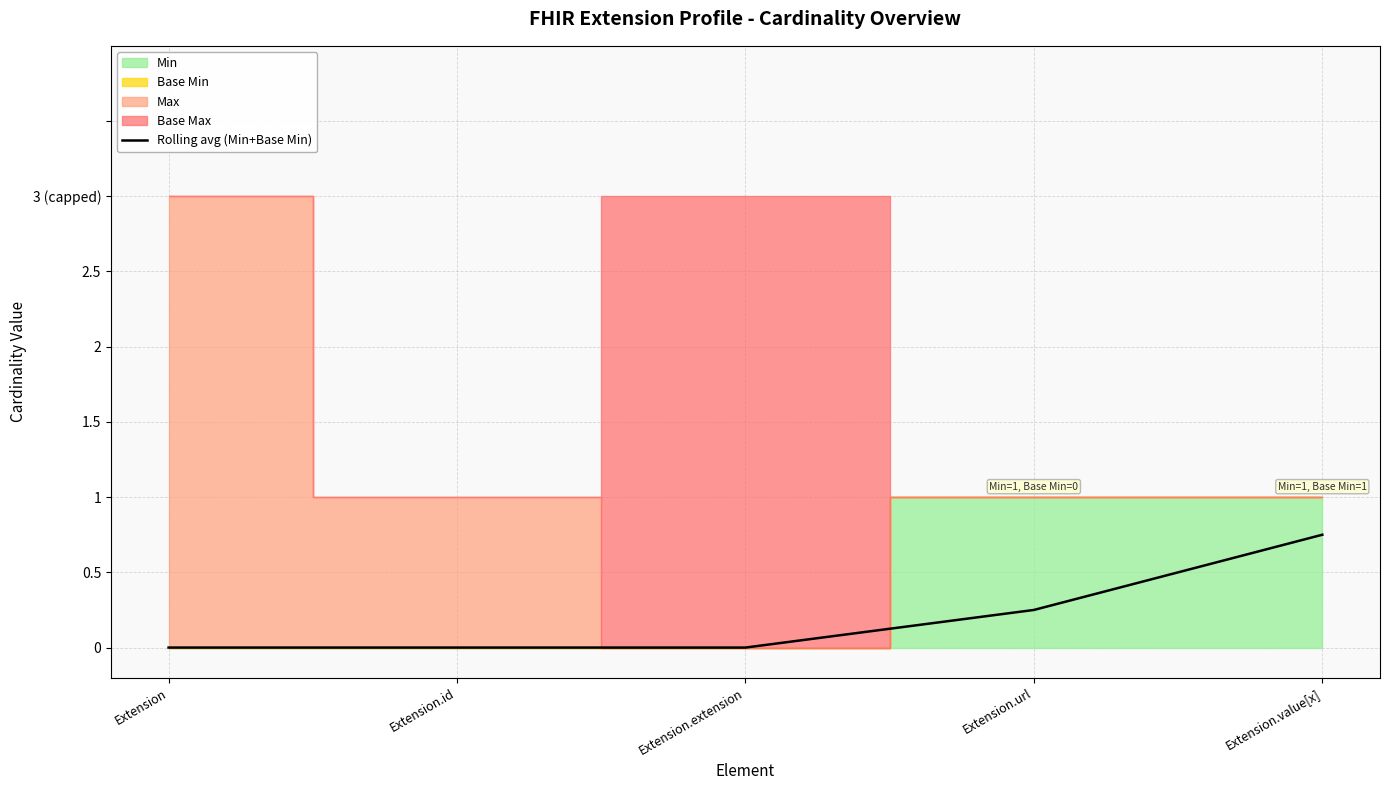

Reading right to left, what are all the values shown in this chart?

0.8	0.2	0.0	0.0	0.0